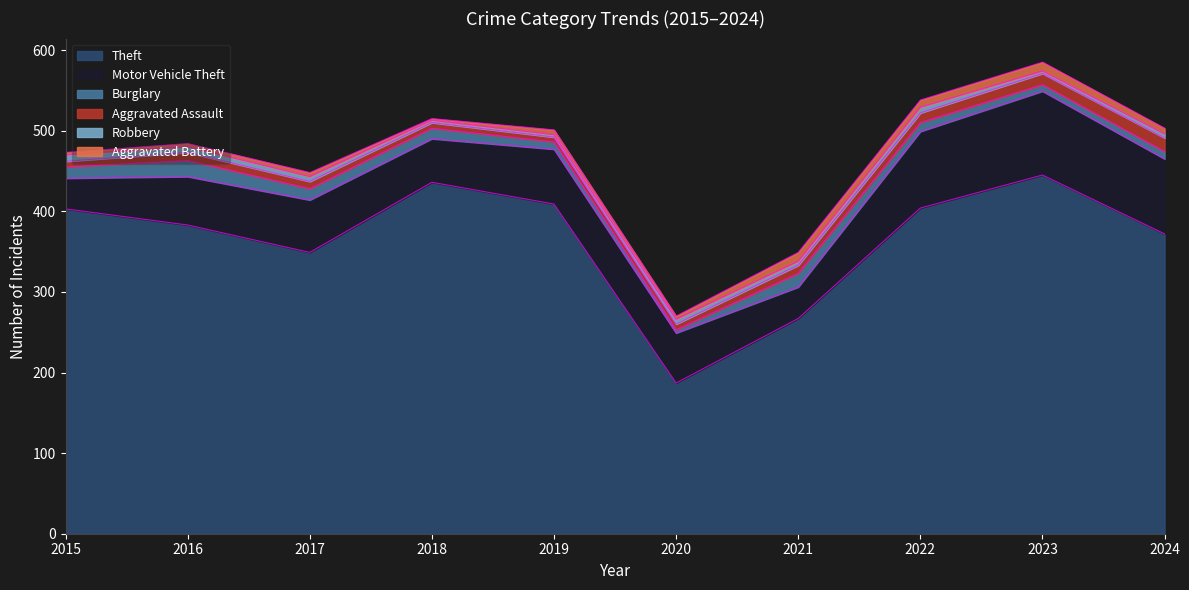

Which series changed the most between 2018 and 2021?

Theft